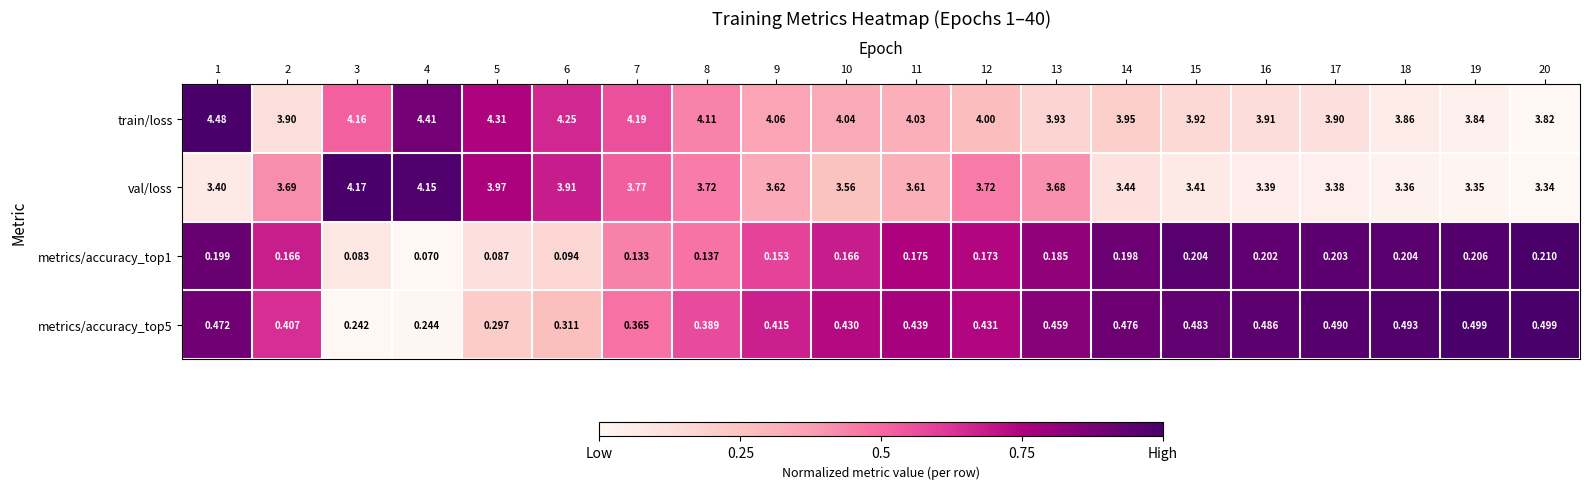

Is the value of metrics/accuracy_top1 at 18 greater than the value of train/loss at 20?

No